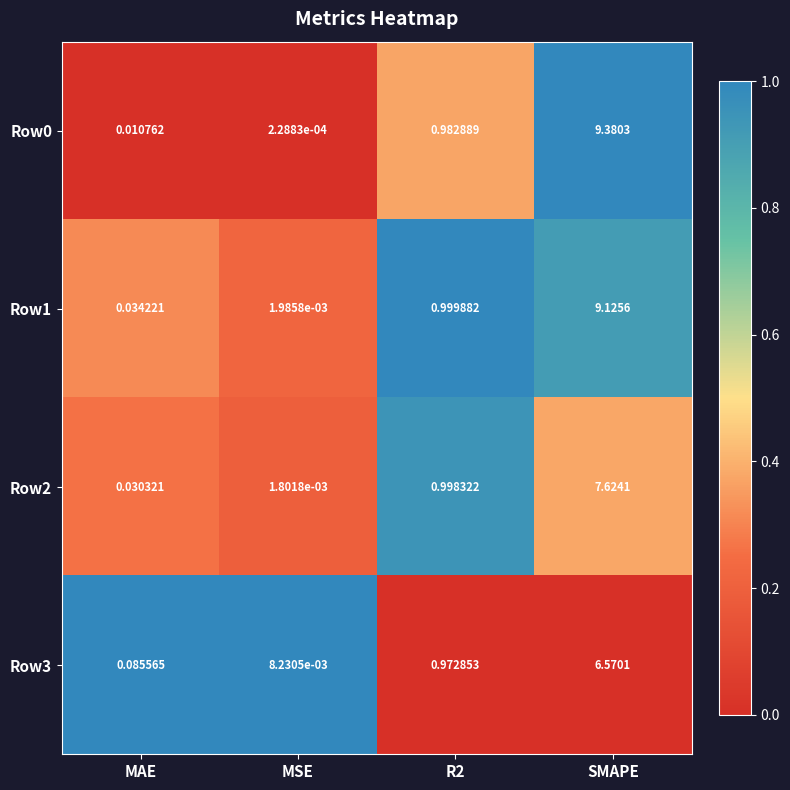

At which label does Row1 reach its minimum?

MSE